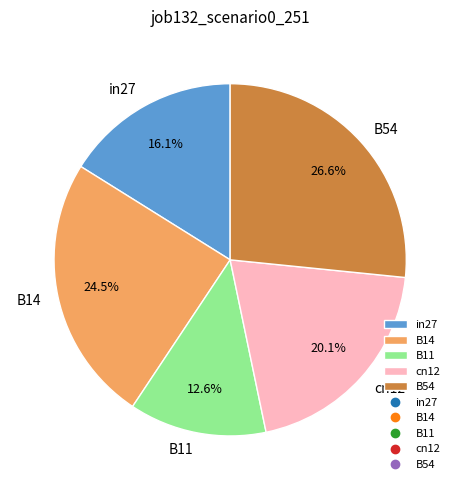

Rank the categories by value from highest to lowest.

B54, B14, cn12, in27, B11